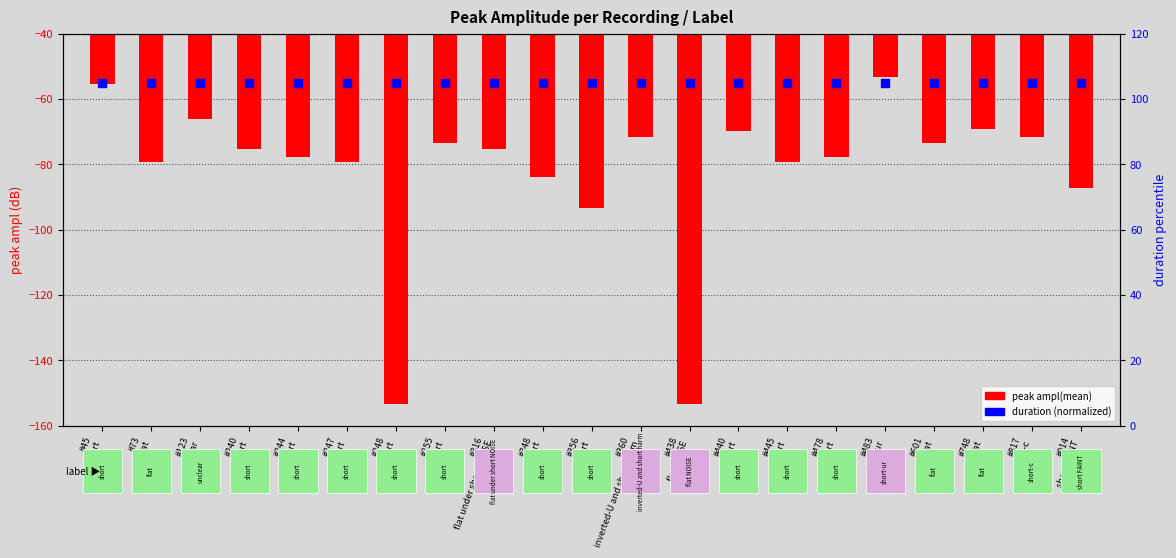

Which series has the widest spread of Y values?

peak ampl(mean)